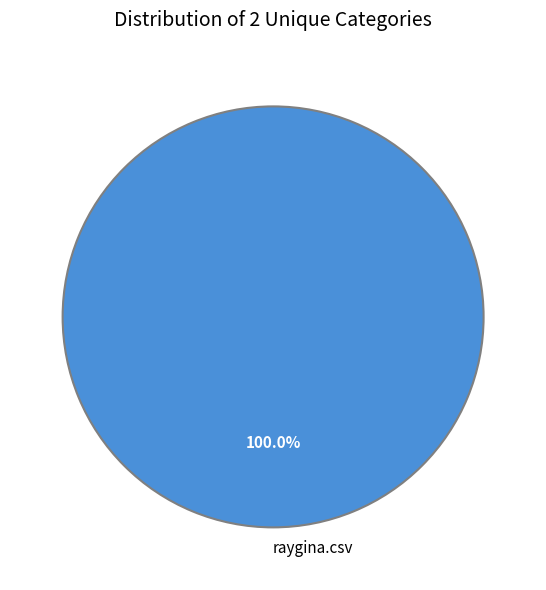

Which slice represents more than half of the pie?

raygina.csv